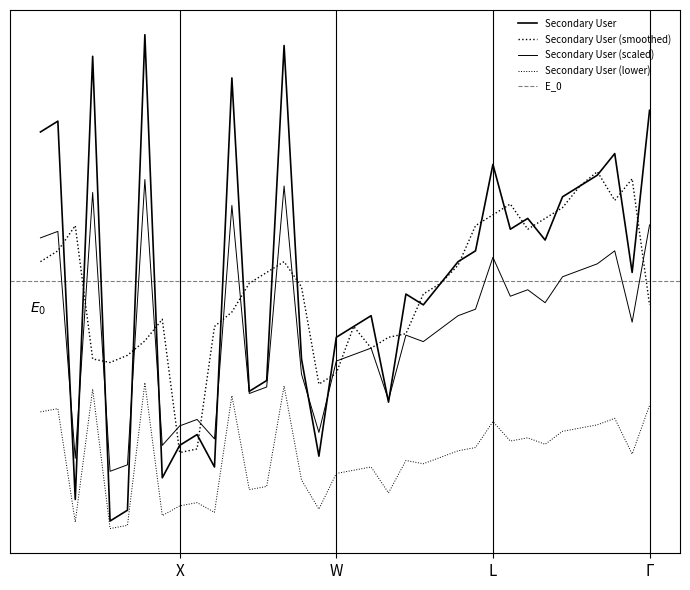

What is the average value?

23